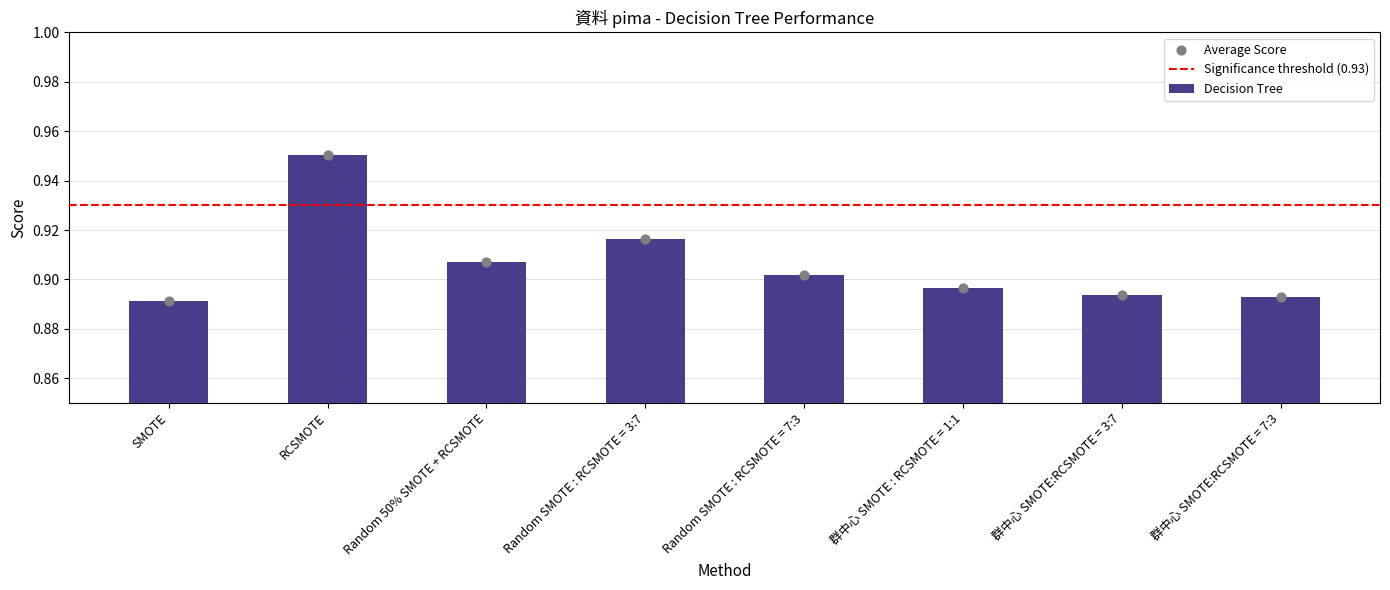

Which has a higher value, Random 50% SMOTE + RCSMOTE or 群中心 SMOTE:RCSMOTE = 7:3?

Random 50% SMOTE + RCSMOTE